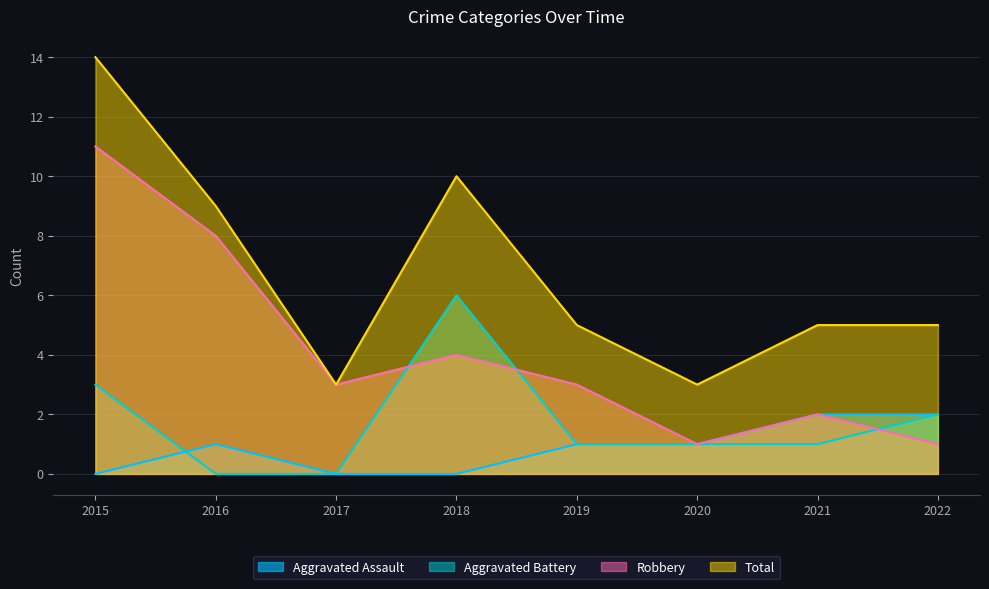

Reading left to right, what are all the values shown in this chart?

Aggravated Assault: 0	1	0	0	1	1	2	2
Aggravated Battery: 3	0	0	6	1	1	1	2
Robbery: 11	8	3	4	3	1	2	1
Total: 14	9	3	10	5	3	5	5